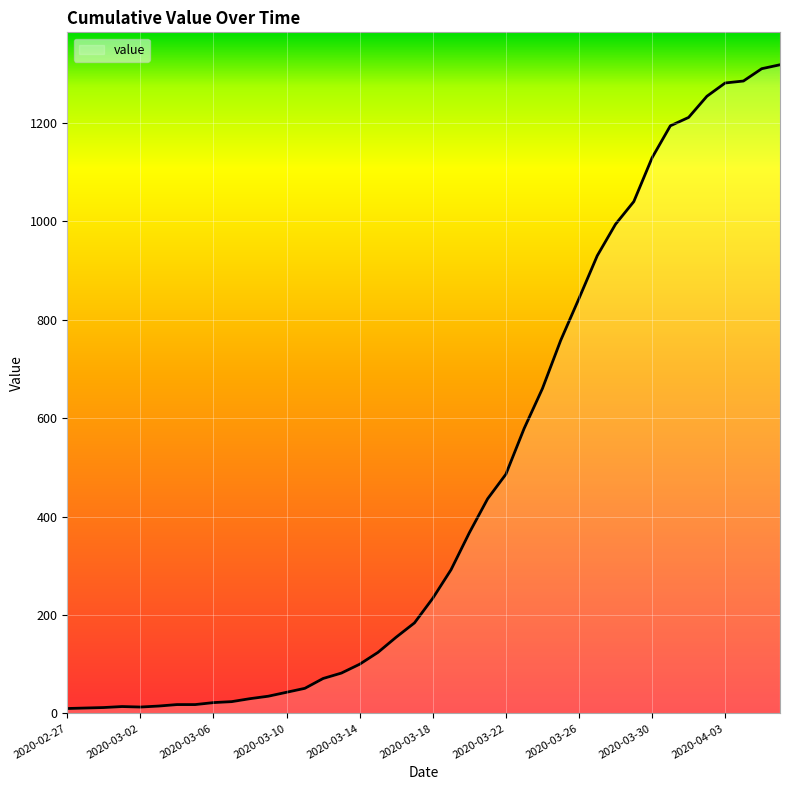

What is the greatest value displayed?

1318